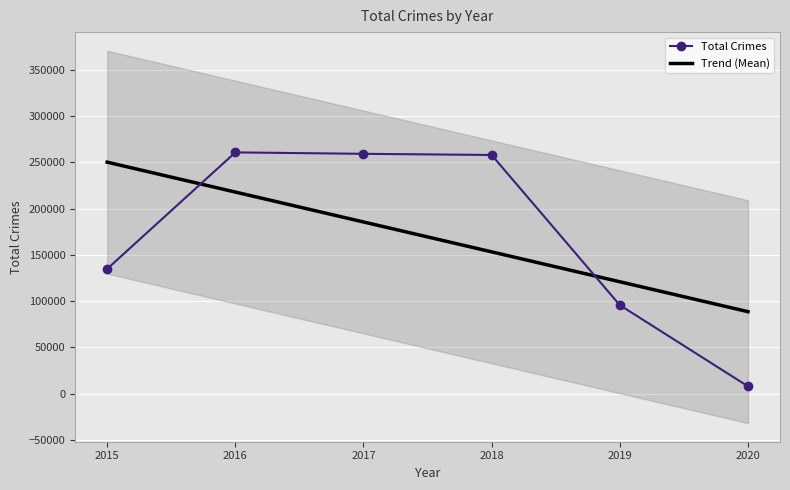

What is the smallest value displayed?

7988